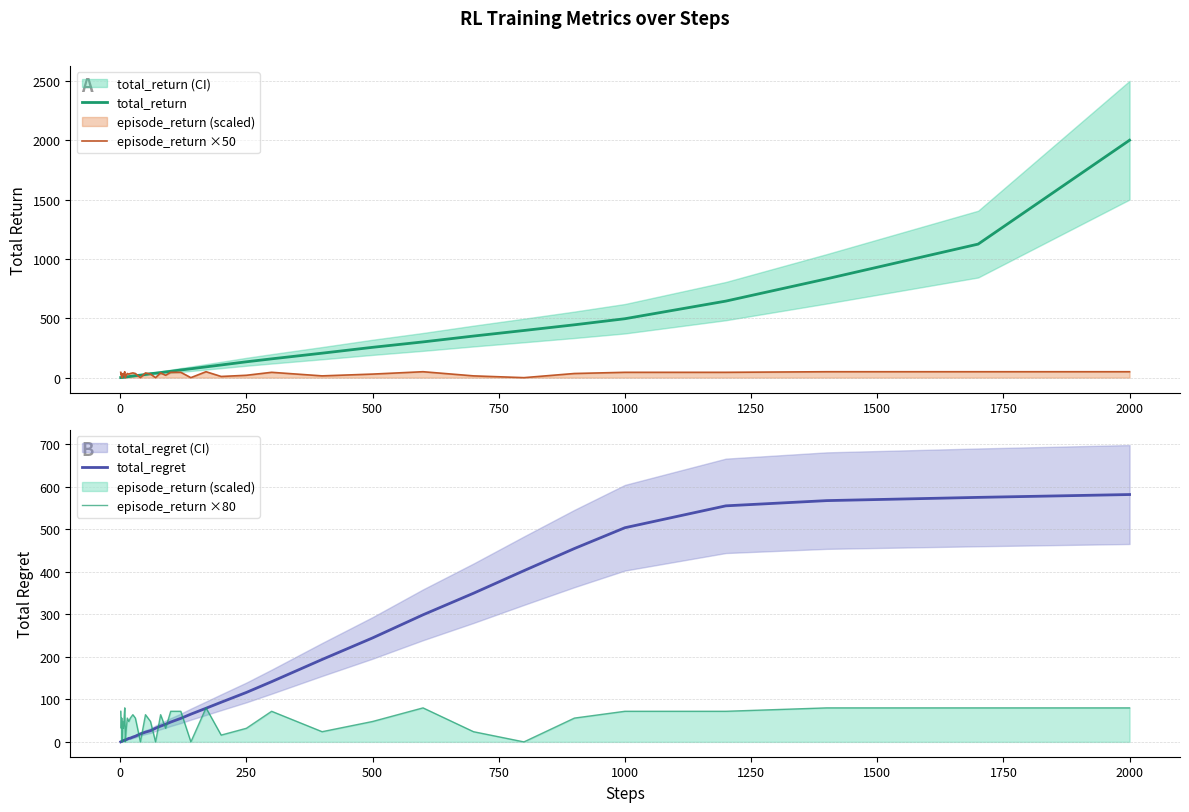

How many times do total_regret and episode_return ×80 cross each other?

13